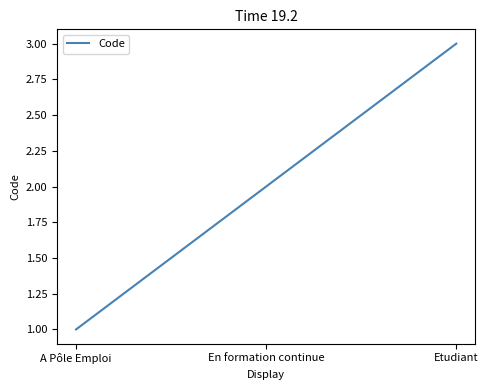

How many lines are shown in the chart?

1